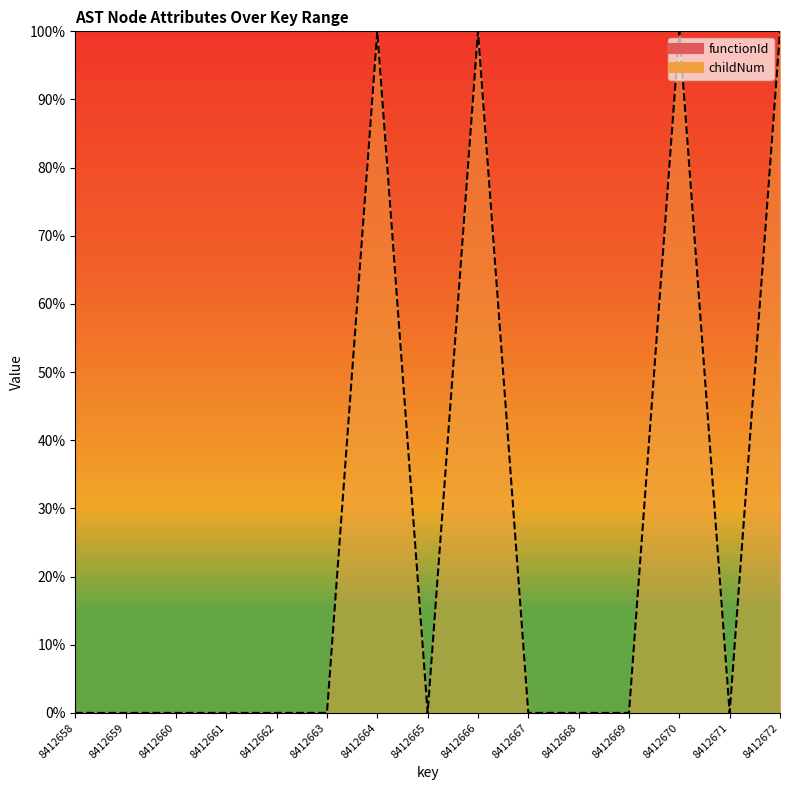

Where is the data nearest to the value 50?

8412658